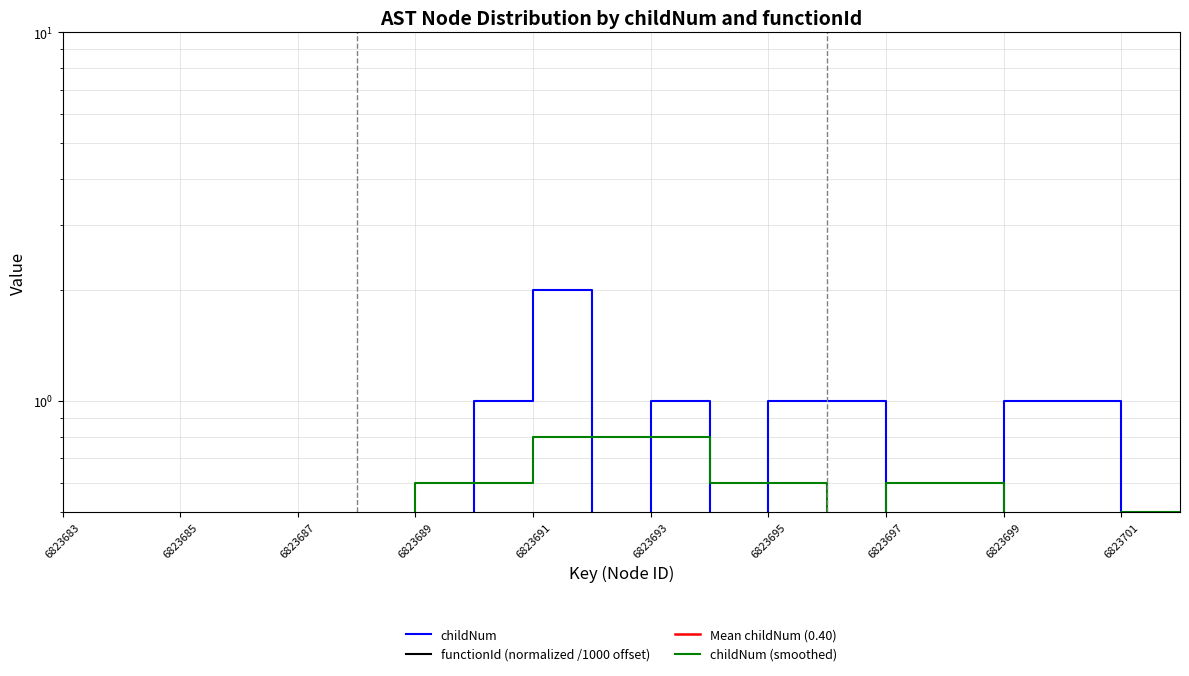

Which label corresponds to the largest value in the chart?

6823691